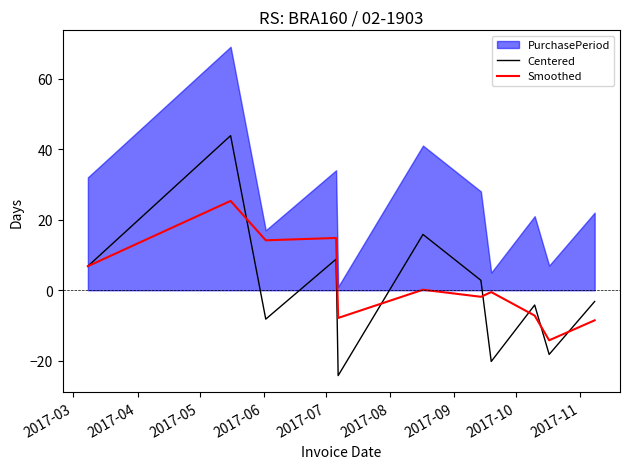

How many positive values does the Smoothed series have?

5